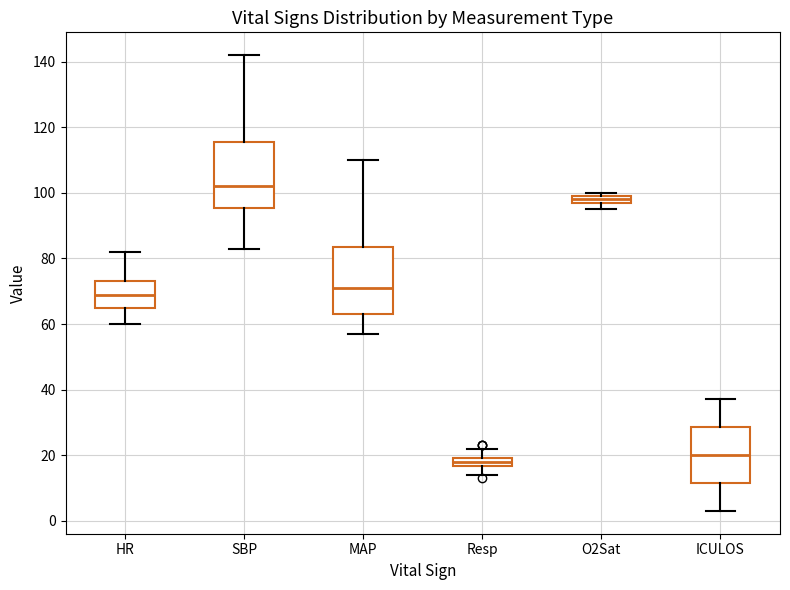

Where is the lower edge of the box for SBP on the y-axis? The values are not printed on the chart, so give them approximately, as read against the axis.

96